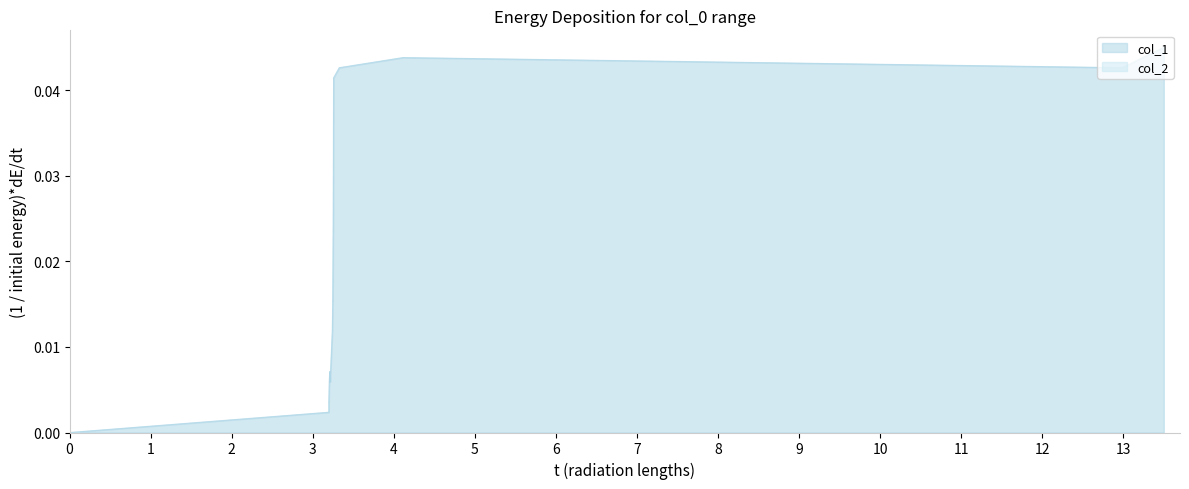

Which series has the largest range (max minus min)?

col_1